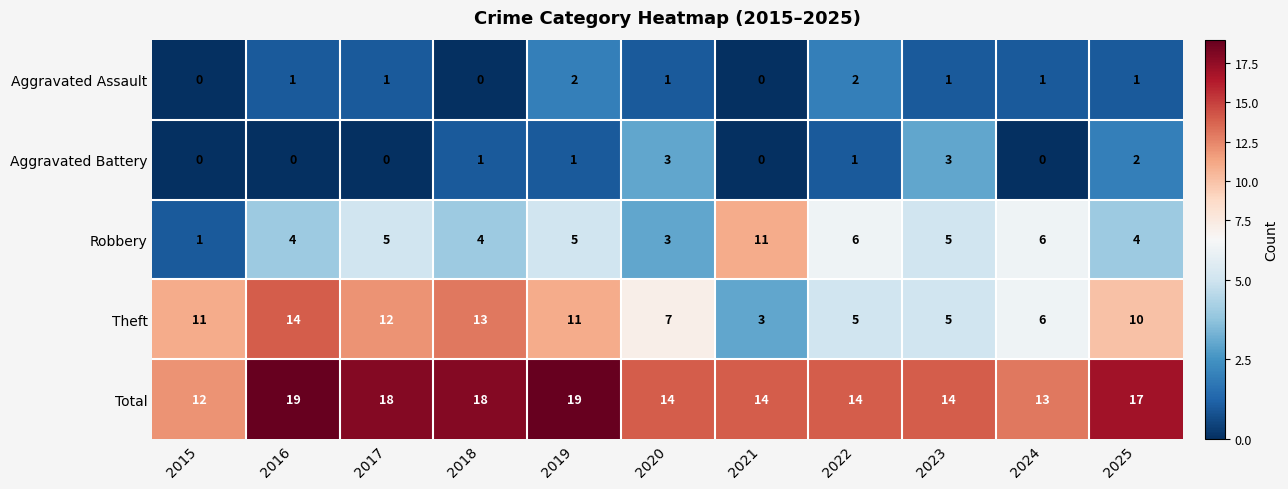

What is the difference between the maximum and minimum values in the Total series?

7